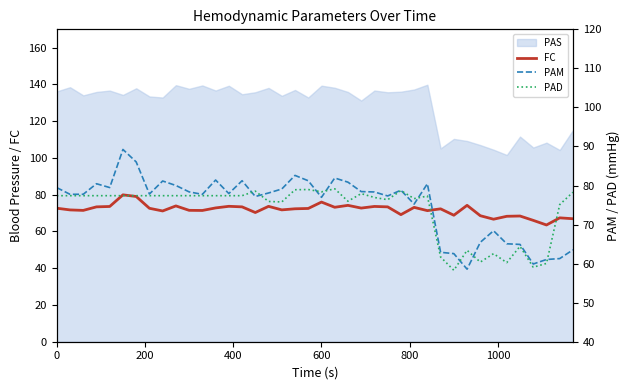

What is the minimum value for FC?

63.5